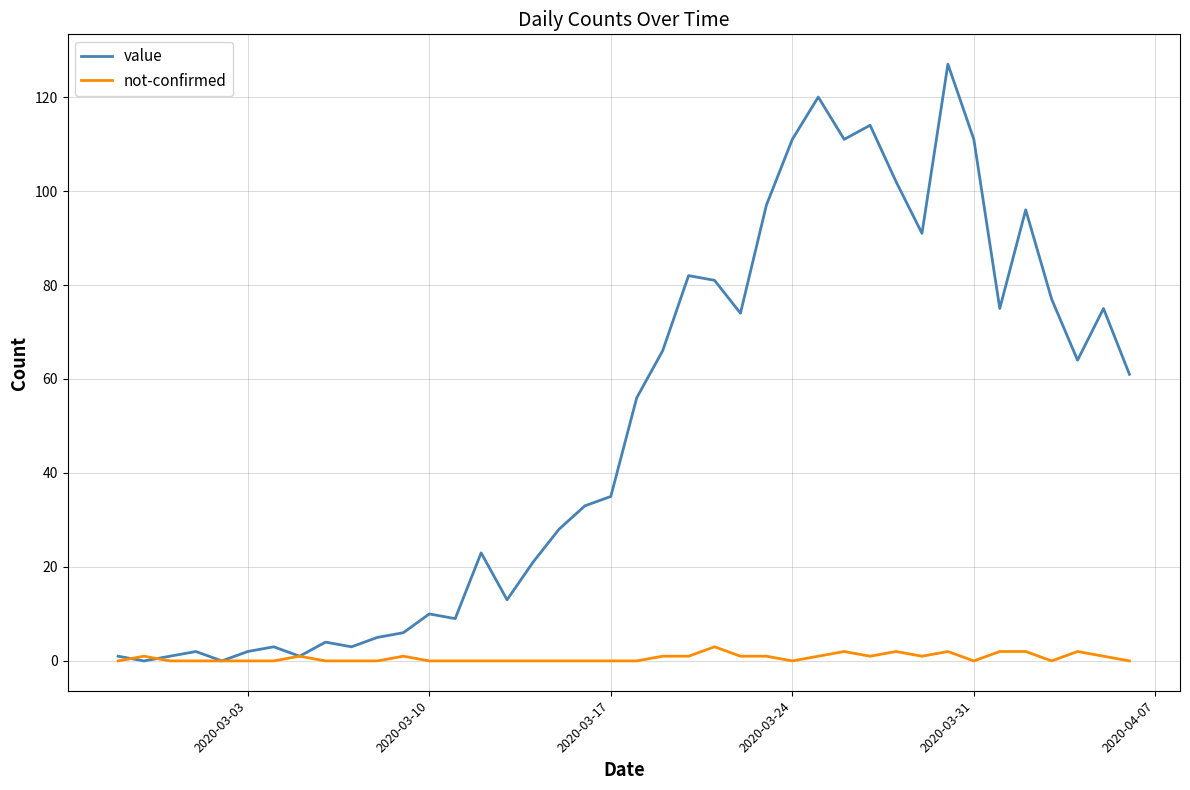

Which series has the largest range (max minus min)?

value